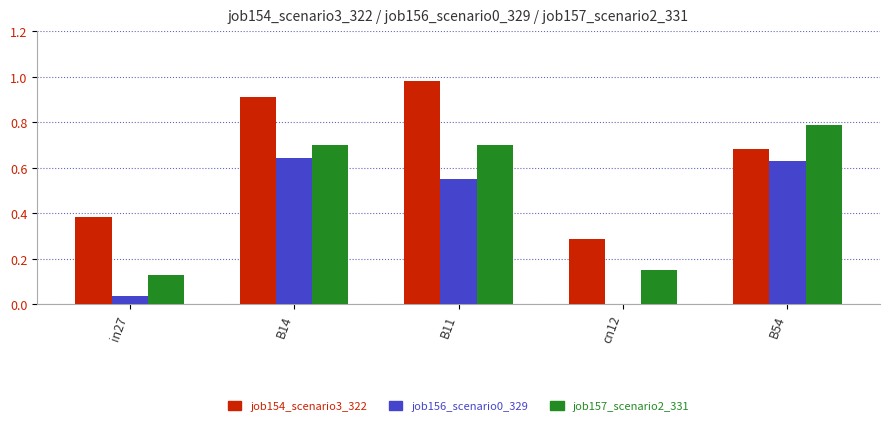

The value of job154_scenario3_322 at B54 is 0.7. True or false?

True